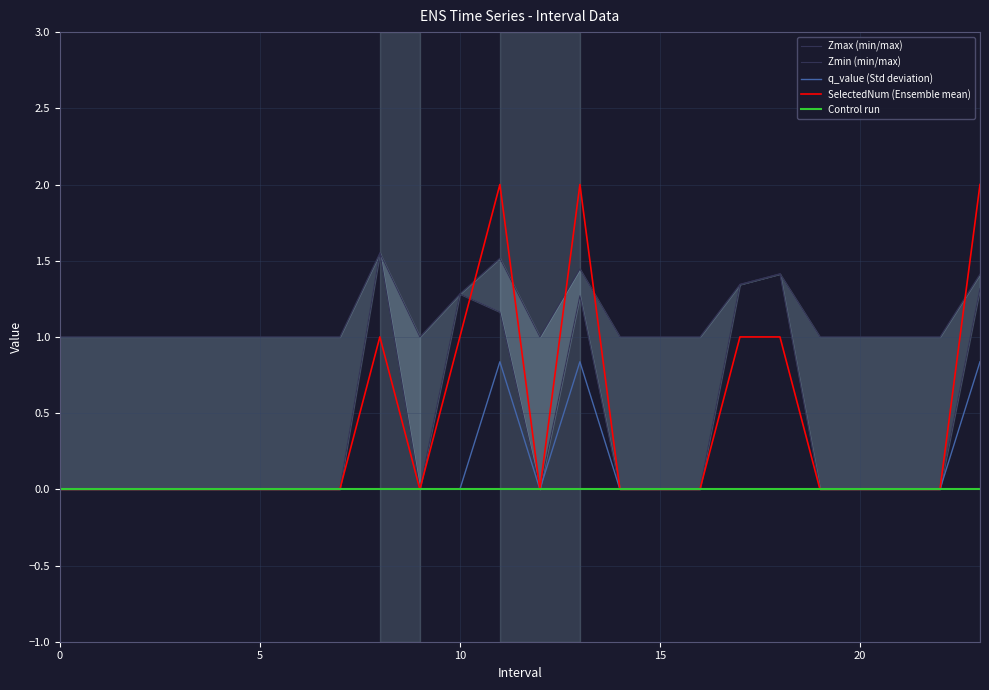

How many lines are shown in the chart?

5